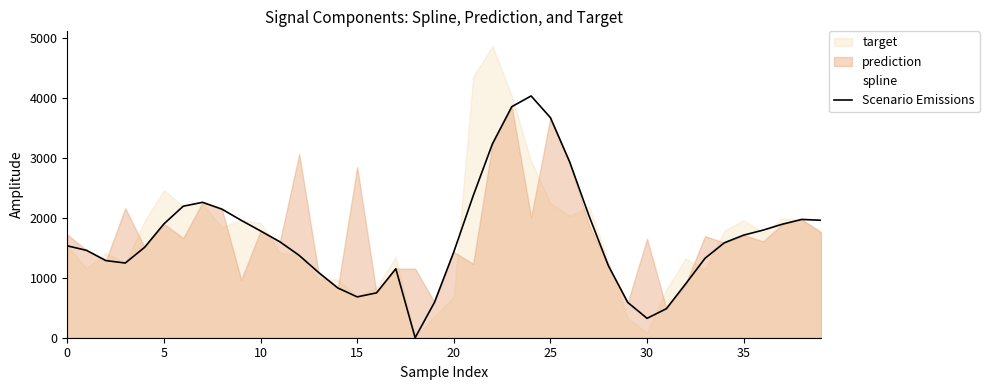

How many values are below 1584?

20